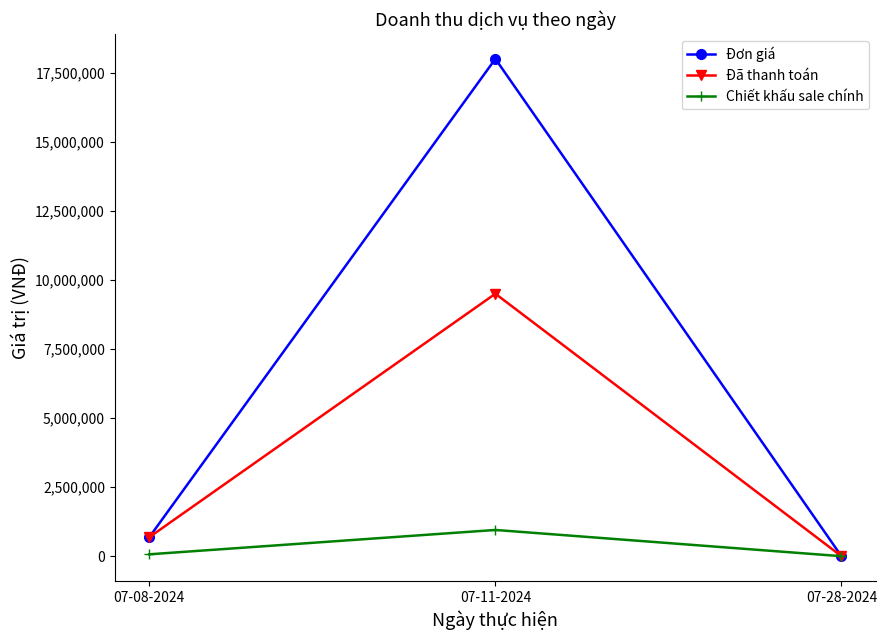

At which category is the sum across all series the highest?

07-11-2024